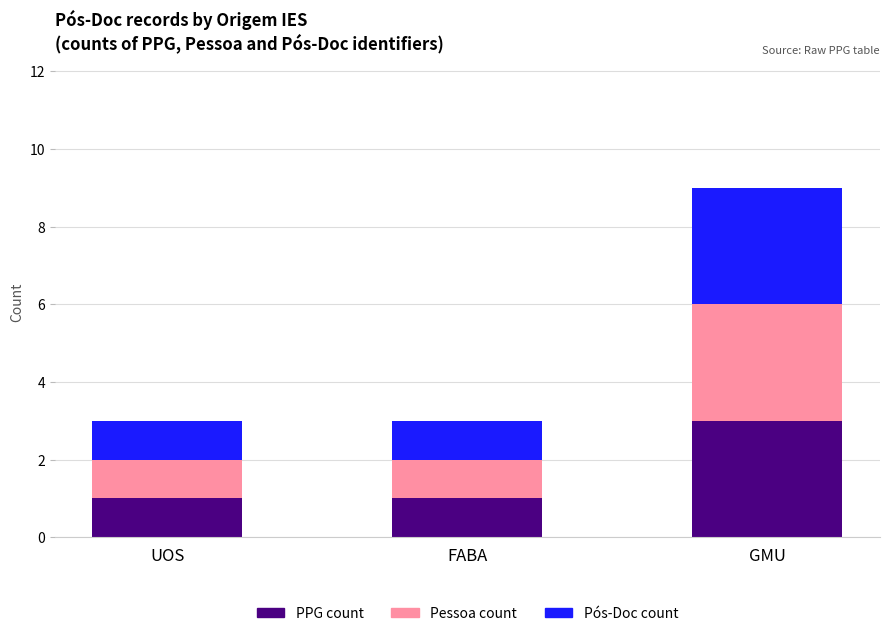

What is the total value across all series at GMU?

9